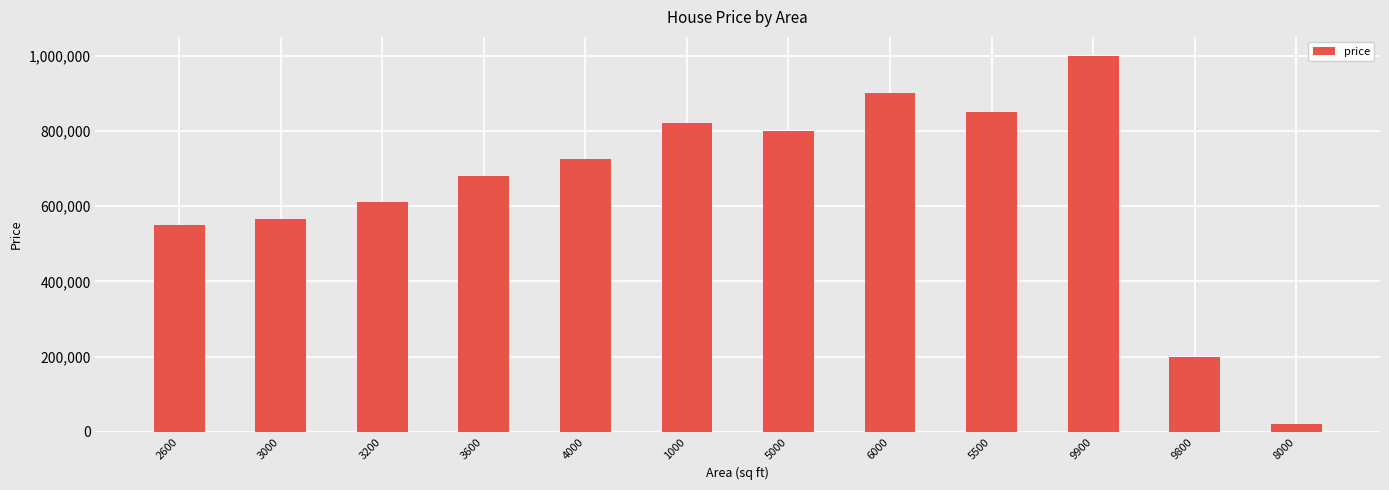

What is the sum of all values?

7720000